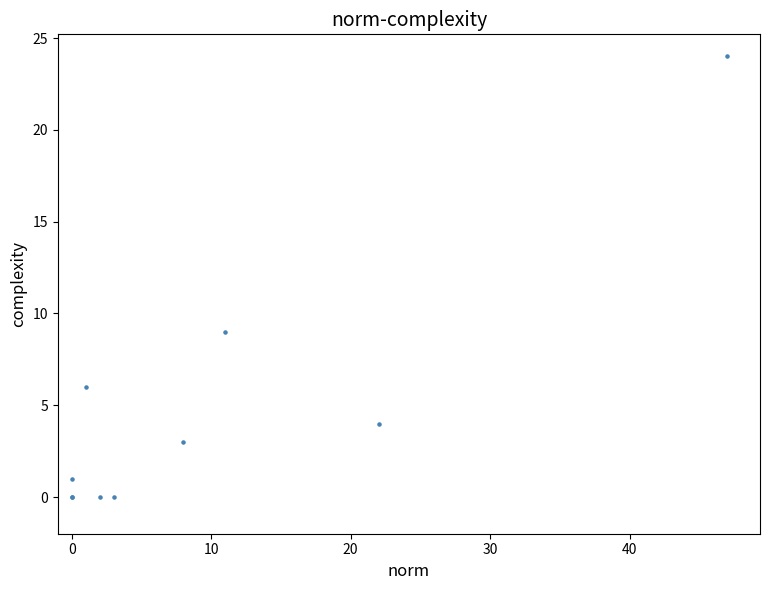

What Y value in the scatter plot is closest to 12?

9